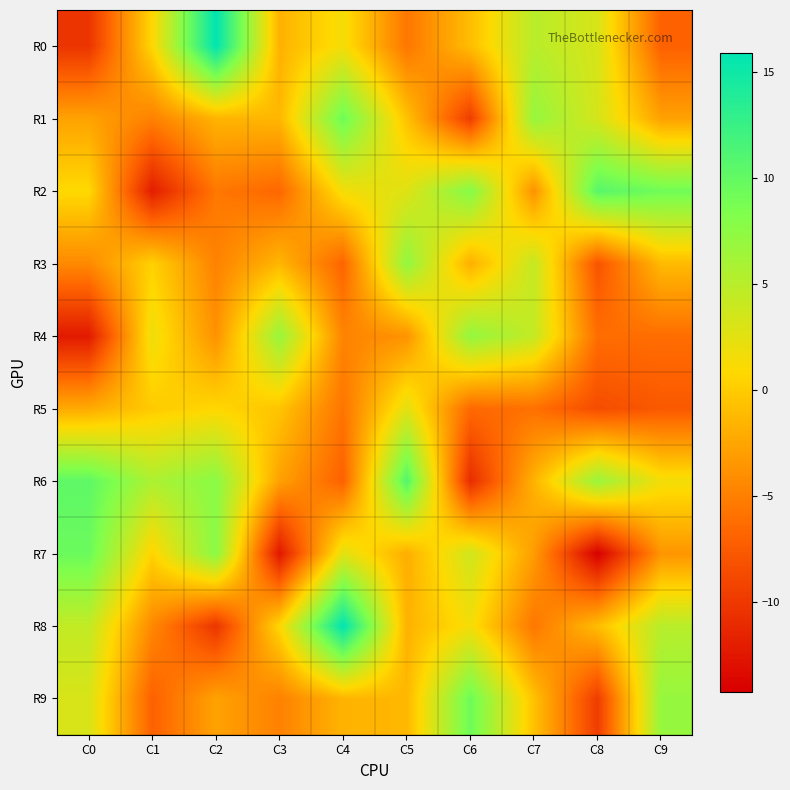

Count the number of categories in the chart.

10